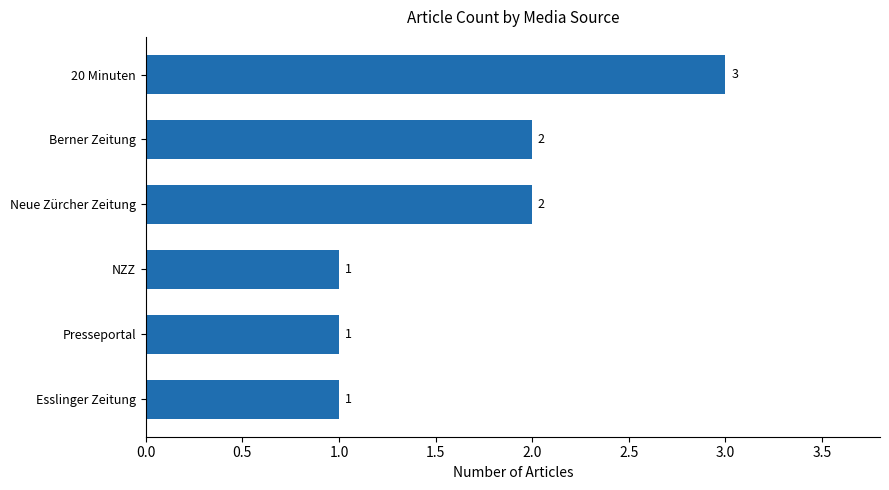

At which category does the chart reach its peak across all series?

20 Minuten